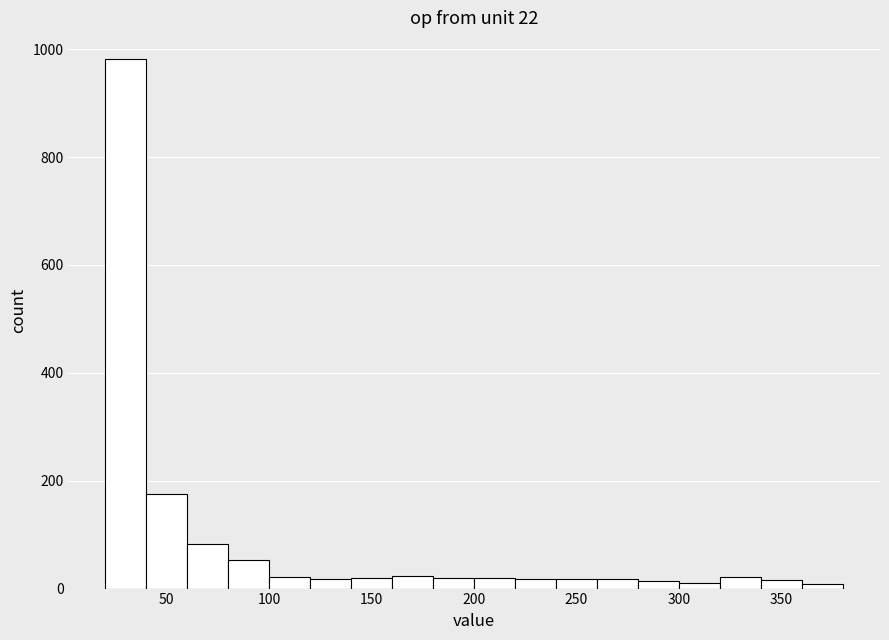

Reading left to right, transcribe this chart: for each bar, give the range it covers on the x-axis and its height. Neither the bar edges nor the heights are printed on the chart, so give them approximately, as read against the axes.

20 to 40: 980
40 to 60: 180
60 to 80: 80
80 to 100: 60
100 to 120: 20
120 to 140: under 20
140 to 160: under 20
160 to 180: 20
180 to 200: under 20
200 to 220: under 20
220 to 240: under 20
240 to 260: under 20
260 to 280: under 20
280 to 300: under 20
300 to 320: under 20
320 to 340: 20
340 to 360: under 20
360 to 380: under 20